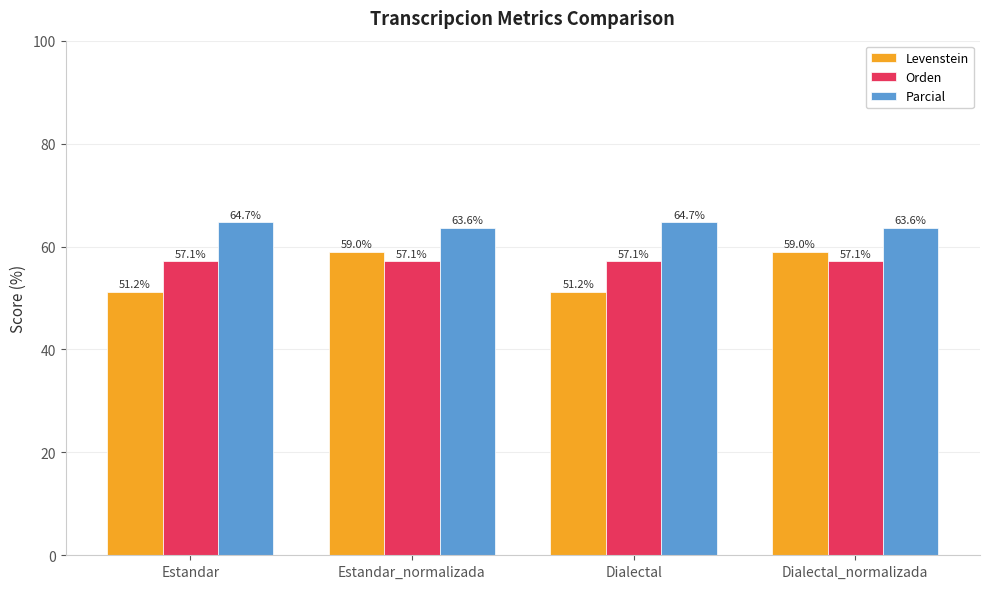

At how many categories does at least one series exceed 58?

4